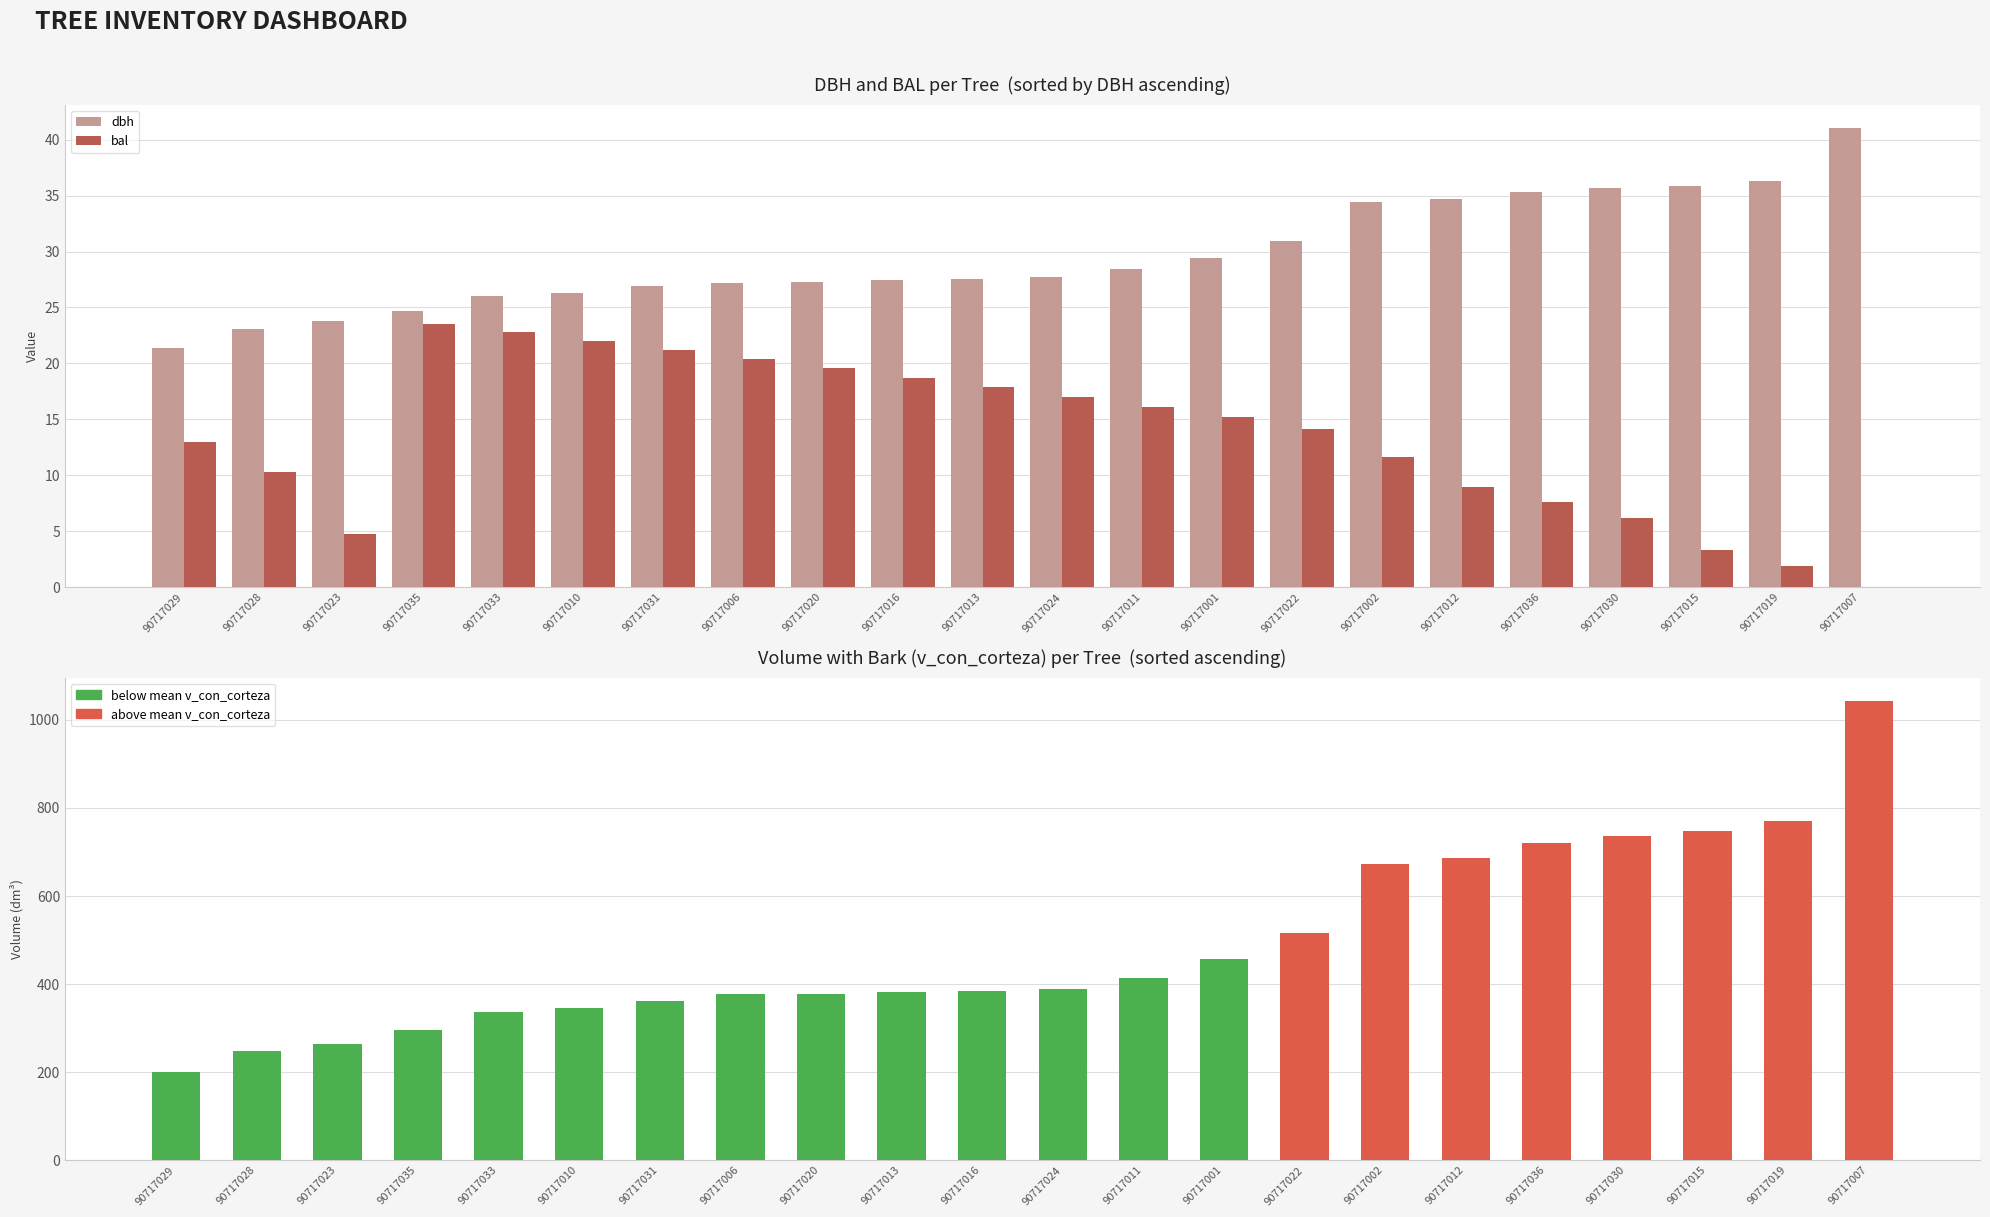

At 90717036, list the series in order from smallest to largest.

bal, dbh